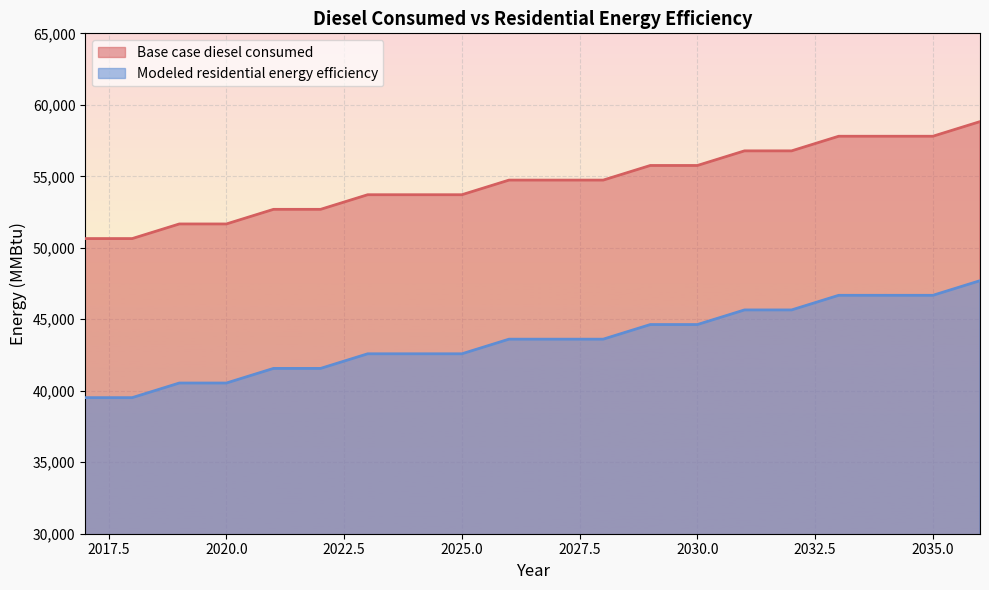

What is the value of the Base case diesel consumed point at the 10th from the left?

54734.3